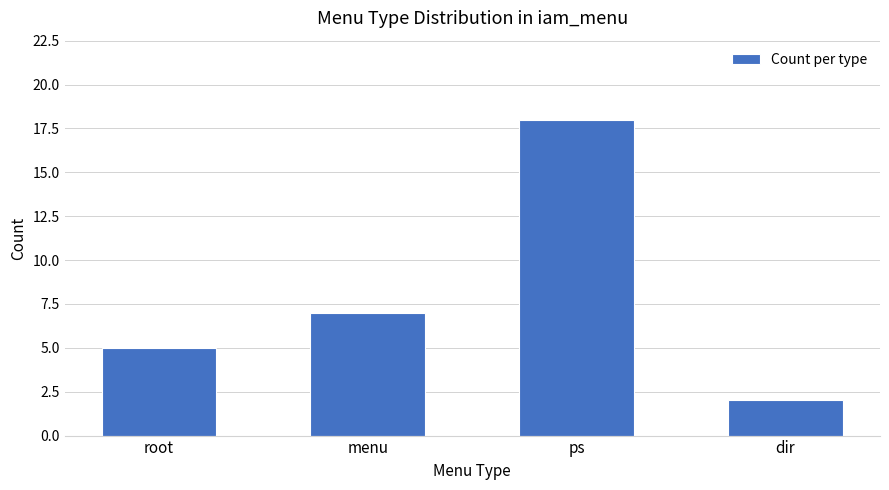

What is the difference between the maximum and minimum values?

16